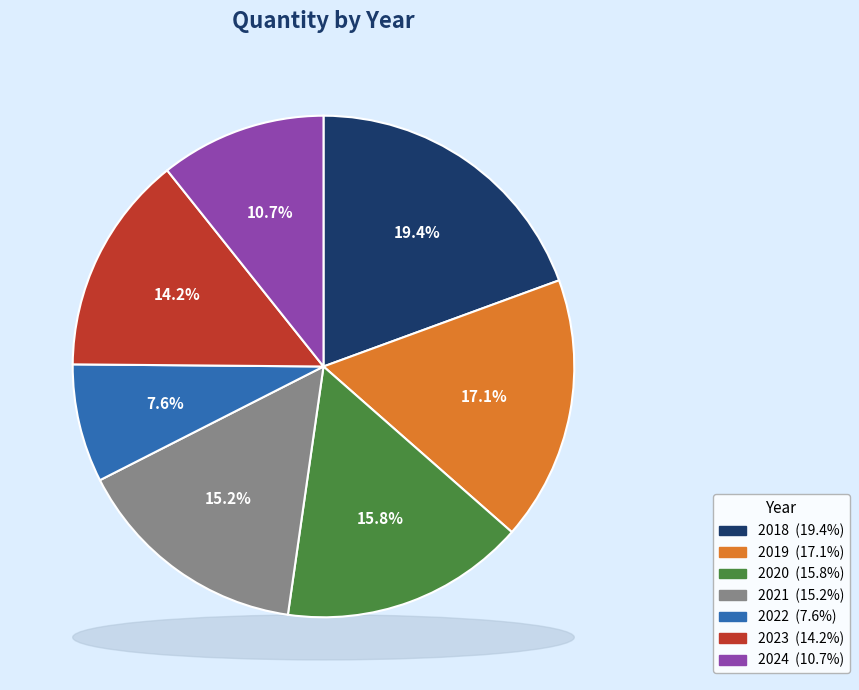

To the nearest percent, what percentage of the pie is 2020?

16%